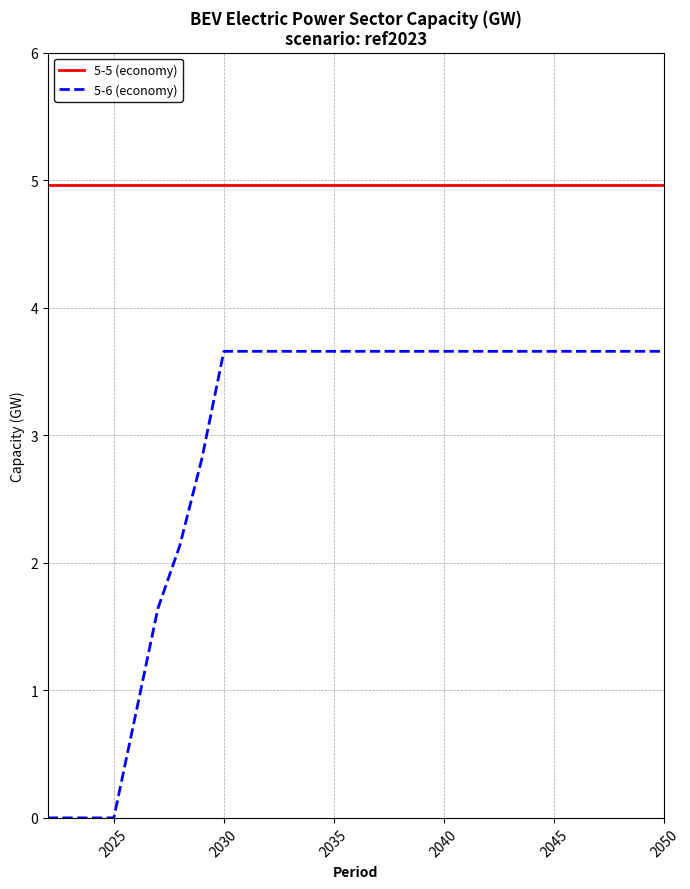

Rank the series by their maximum value, from lowest to highest.

5-6 (economy), 5-5 (economy)